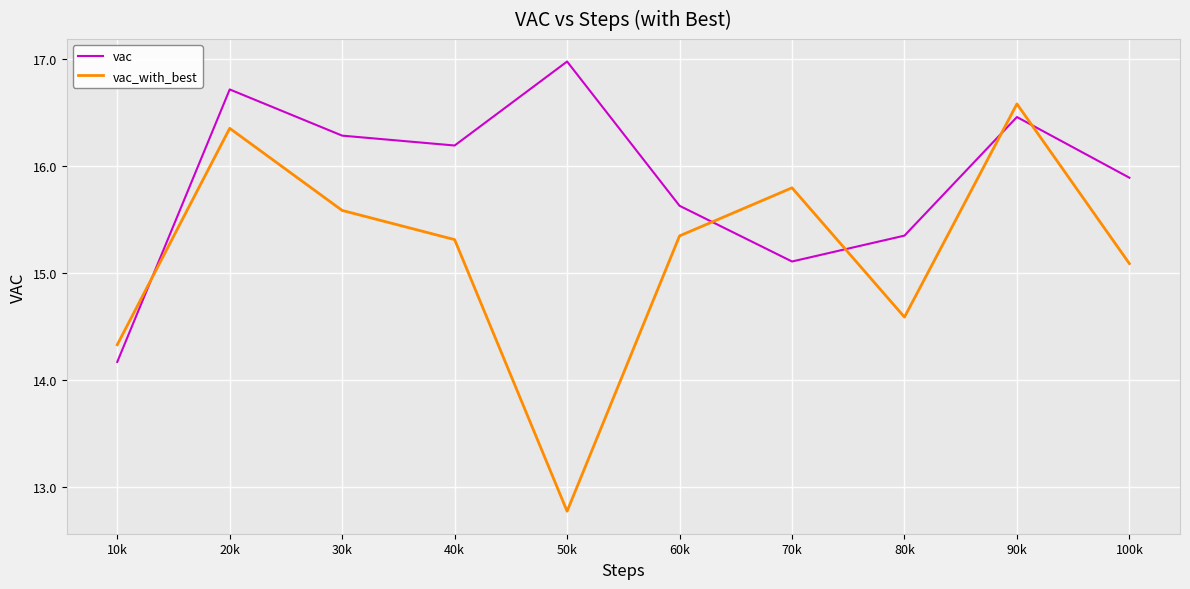

After their last crossing, which series has the higher values: vac or vac_with_best?

vac